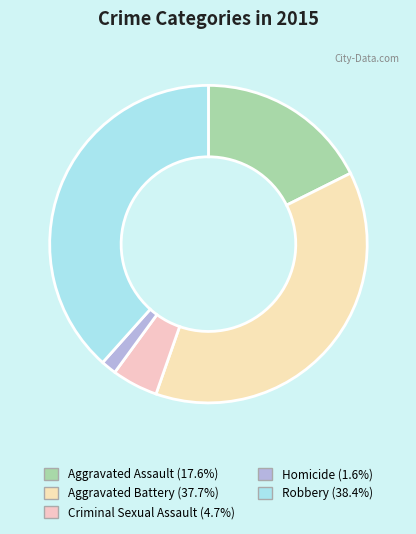

To the nearest percent, what is the average slice percentage?

20%